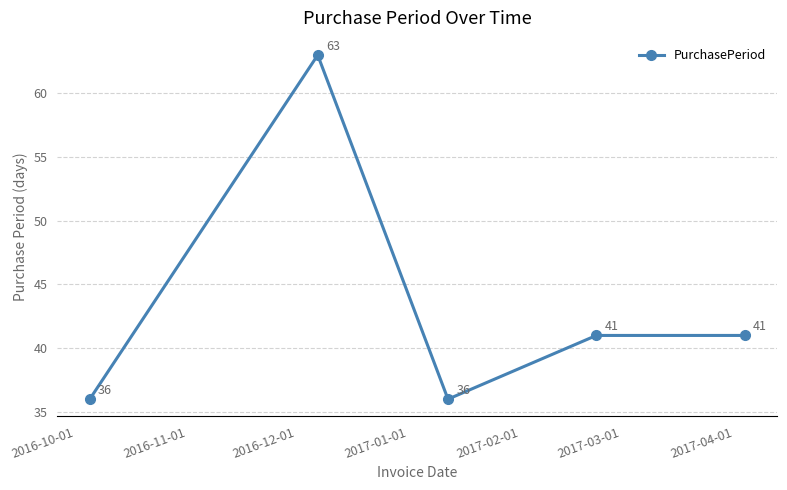

How many values are between 36 and 41?

4